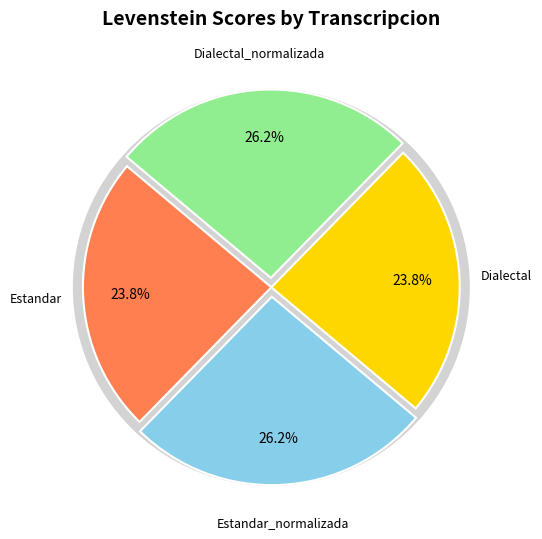

To the nearest percent, what percentage of the pie is Estandar_normalizada?

26%